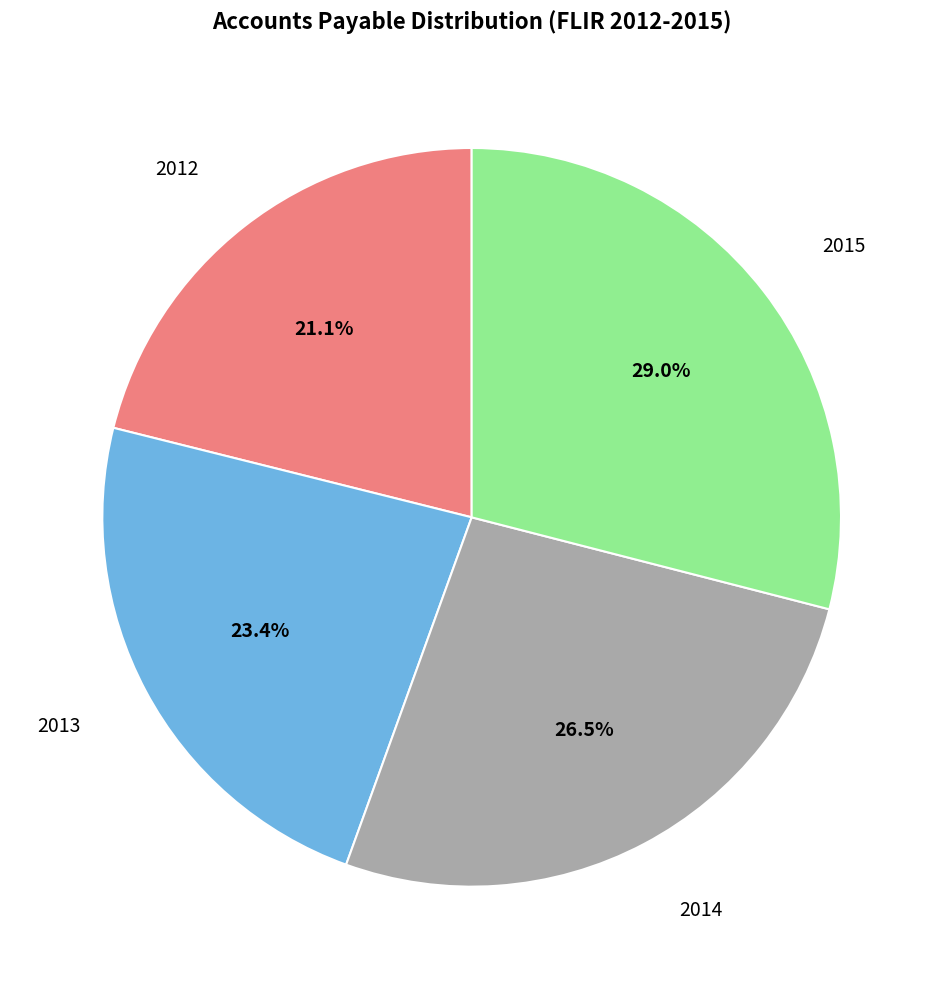

The 2014 slice represents 13% of the pie. True or false?

False